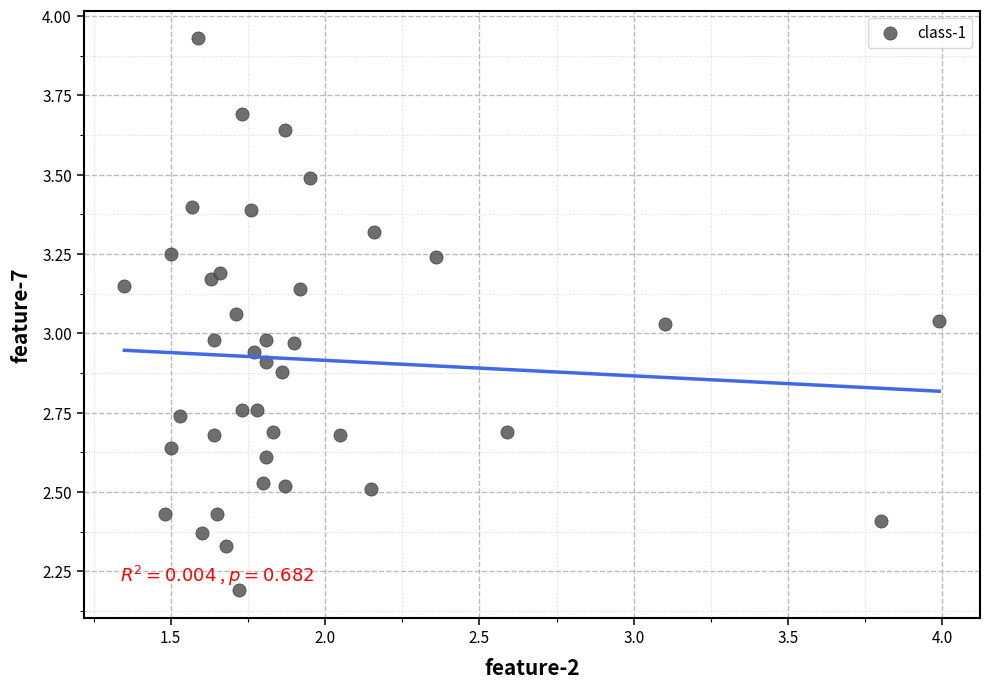

What is the range of Y values (max minus min)?

1.7